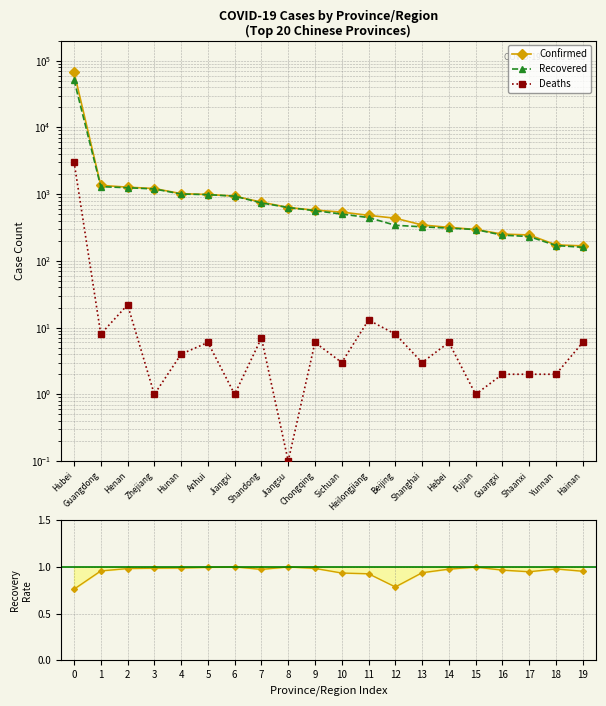

What is the label of the 4th point from the left?

Zhejiang